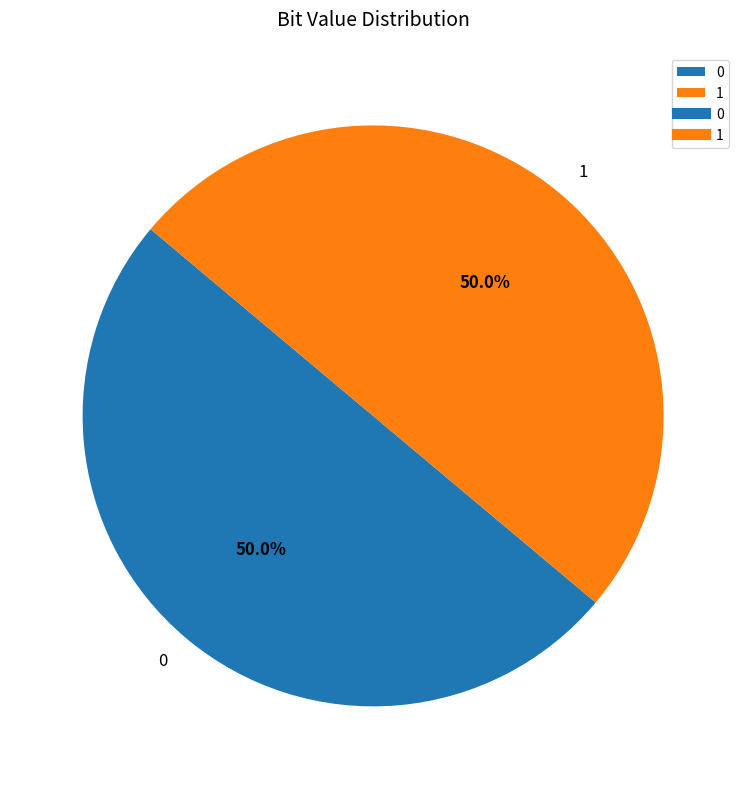

What percentage is NOT represented by 0?

50.0%